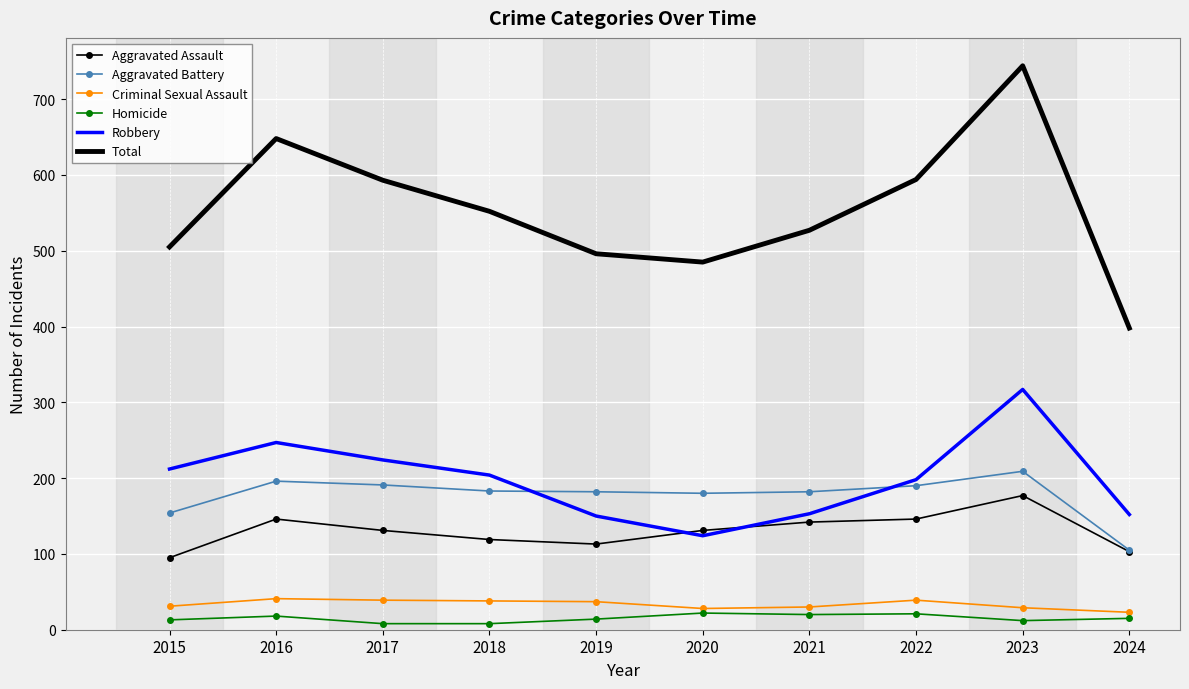

True or false: Homicide and Aggravated Battery cross at least once.

False